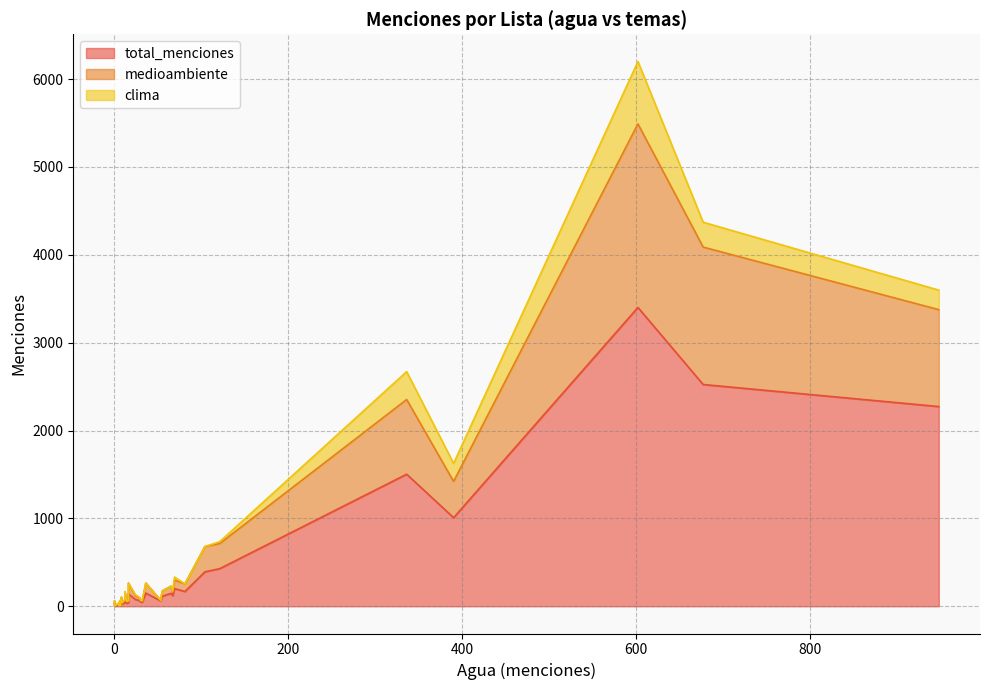

What is the approximate value of medioambiente at 10, to the nearest 50?

50